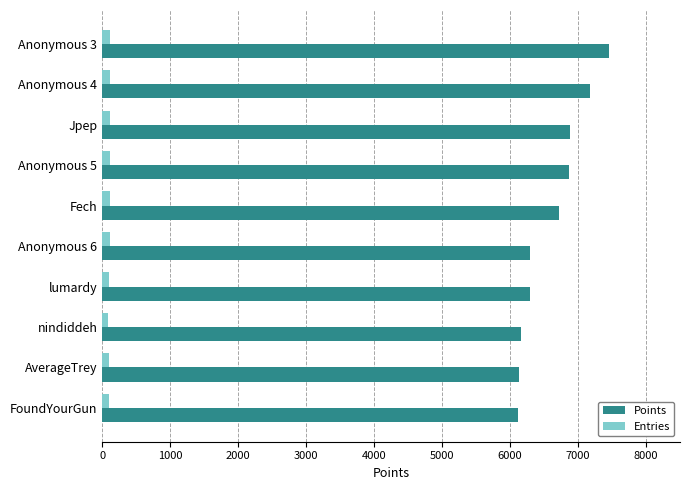

Is it true that Points equals 12066 at Jpep?

False